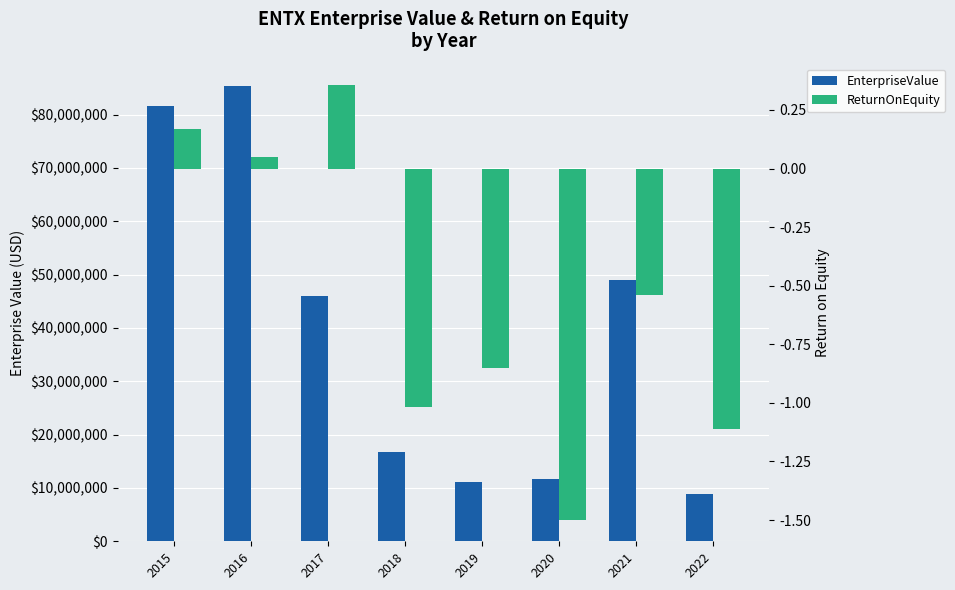

What is the sum of the EnterpriseValue values at 2015 and 2019?

92670742.6